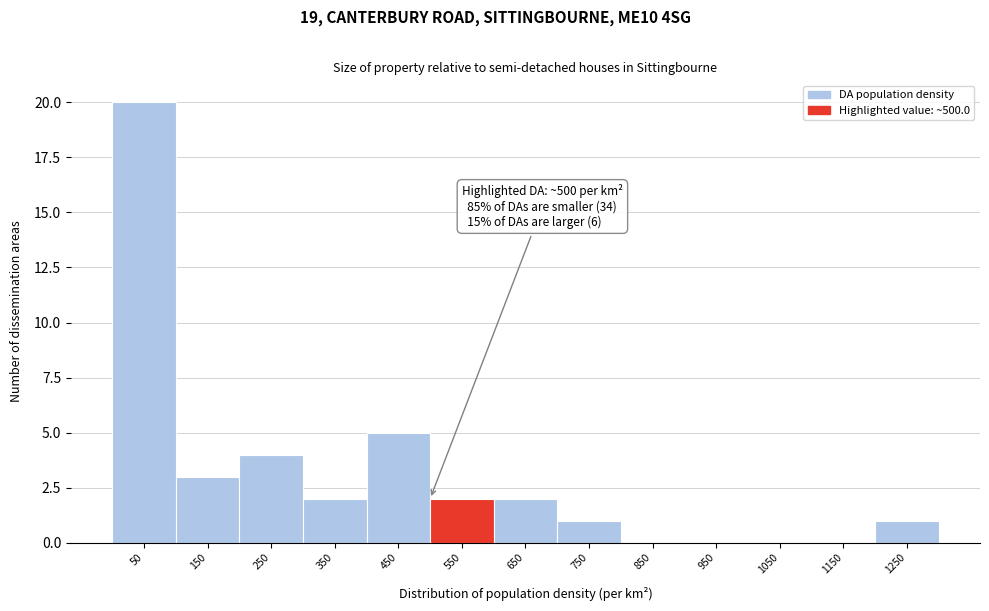

Which range on the x-axis has the tallest bar?

0 to 100